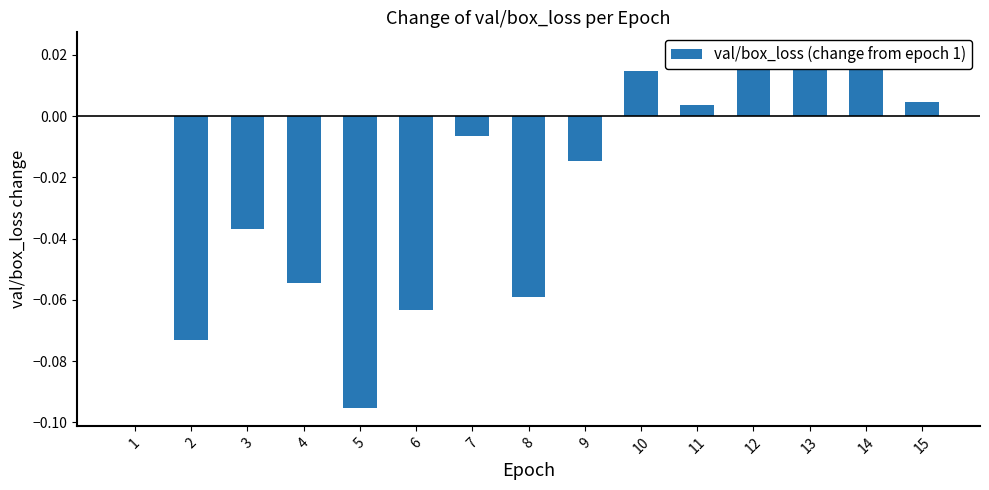

List the labels in order of value, largest first.

13, 12, 14, 10, 15, 11, 1, 7, 9, 3, 4, 8, 6, 2, 5